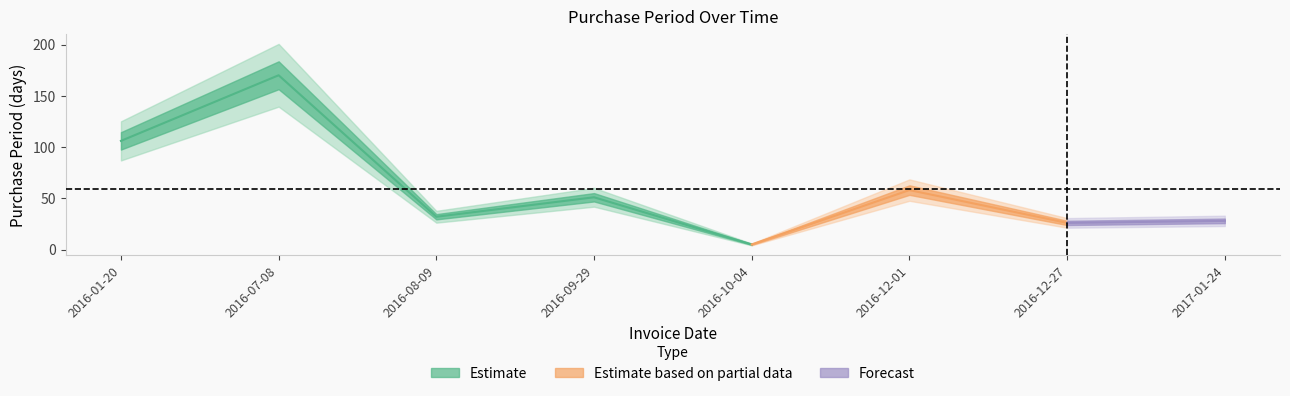

The value at 2016-10-04 is 5. True or false?

True